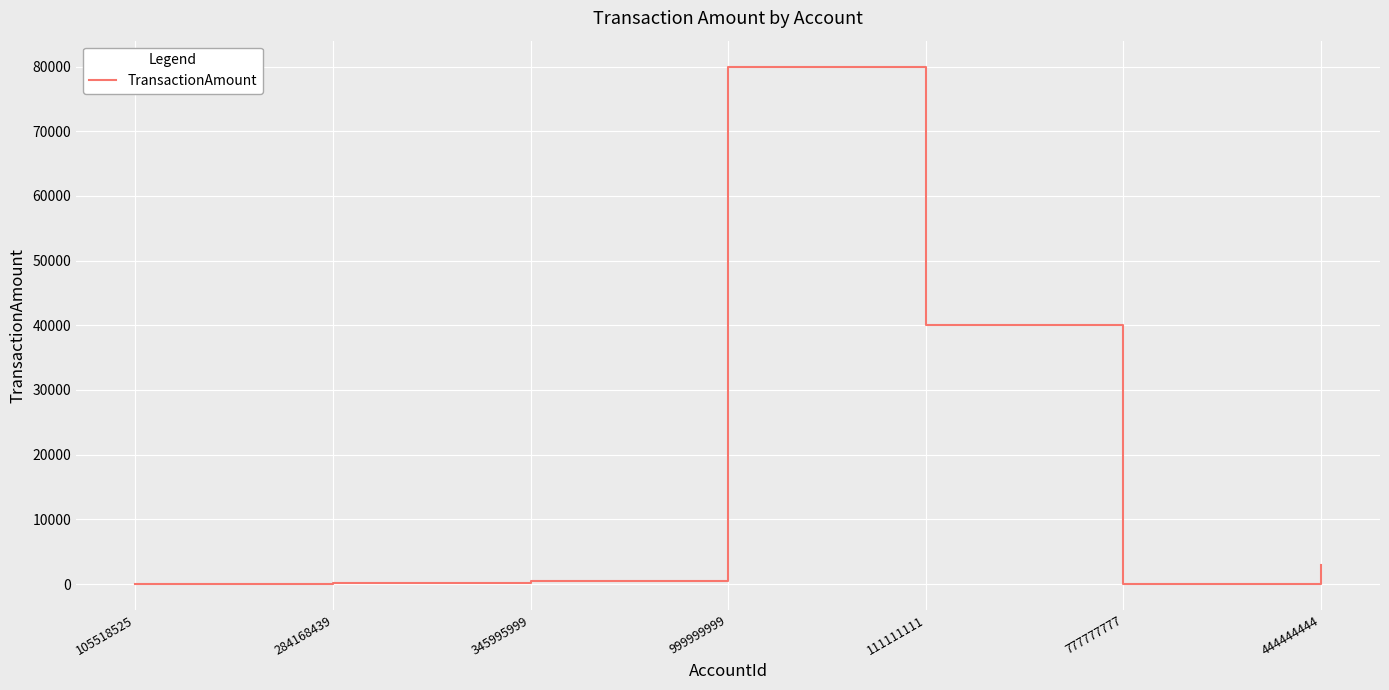

What is the sum of the values at 284168439 and 111111111?

40087